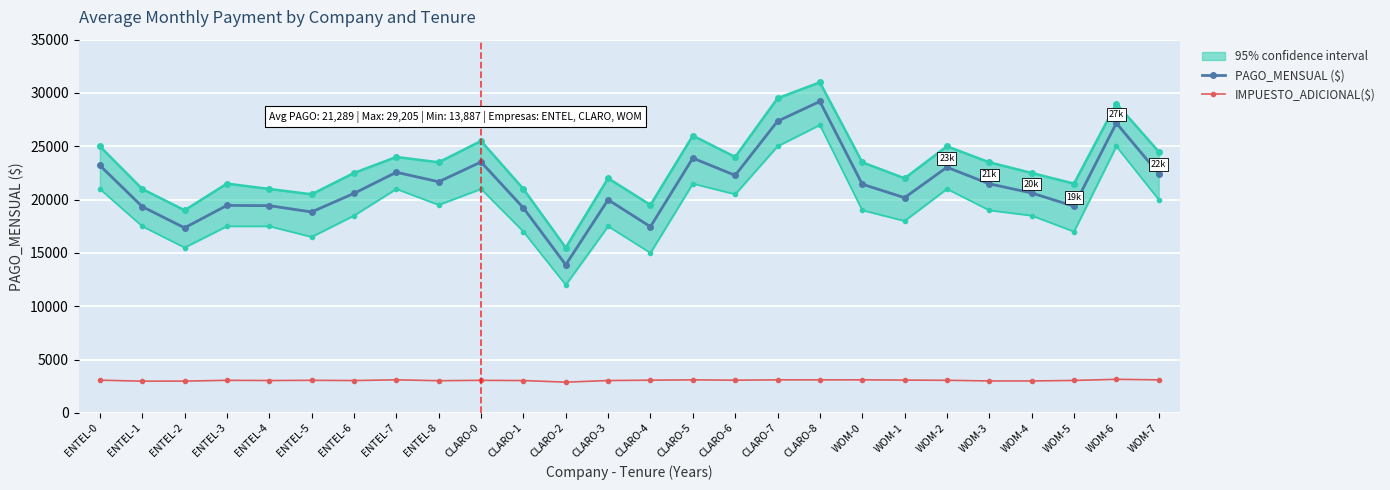

At which category is the sum across all series the highest?

CLARO-8